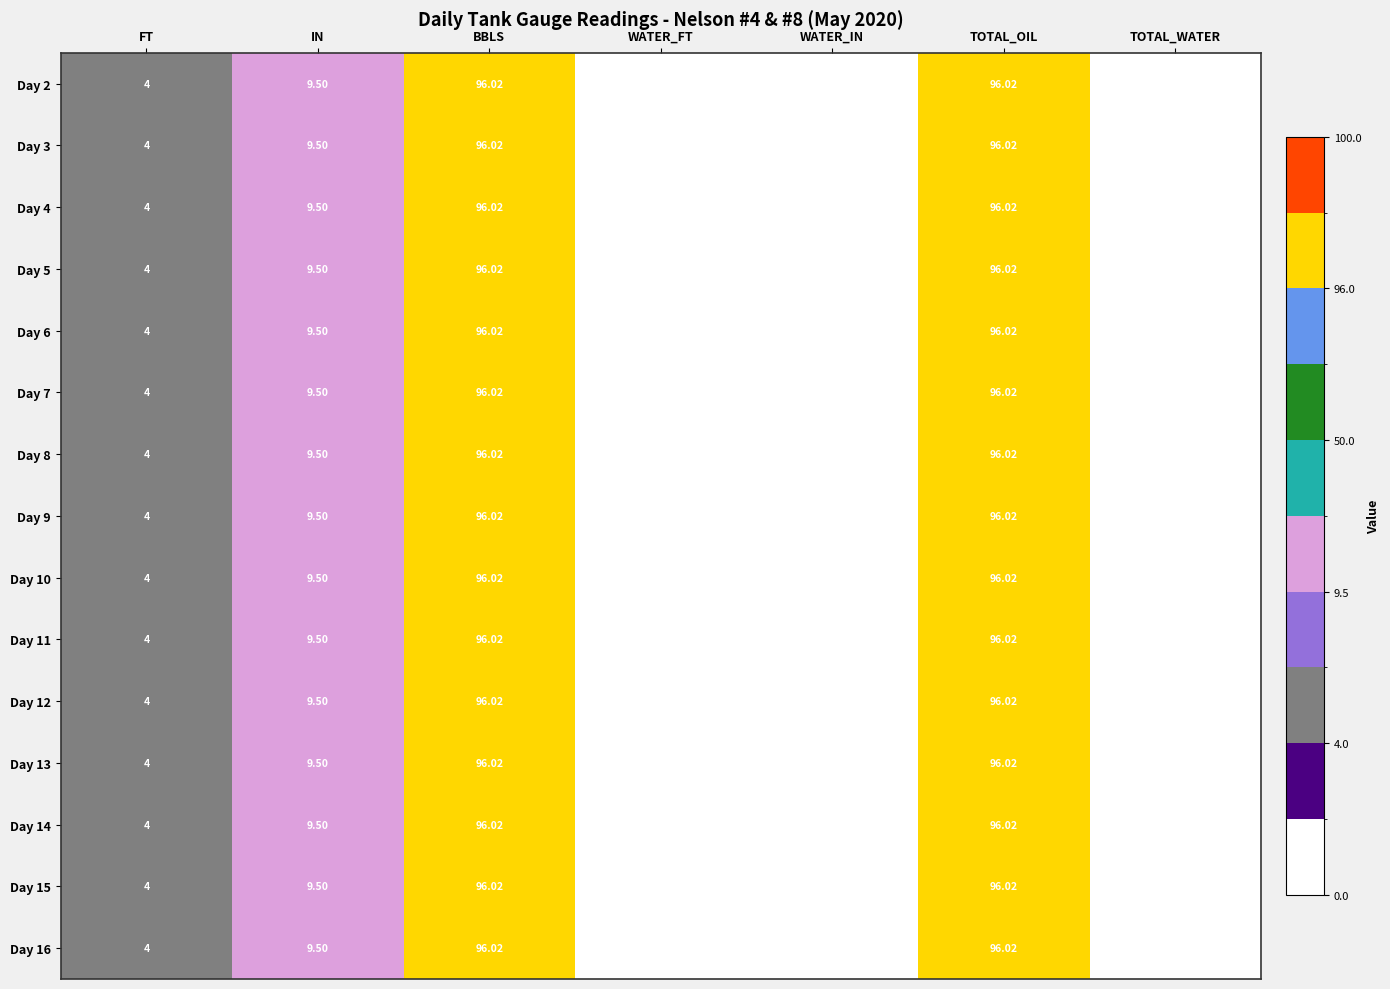

Where is Day 10 nearest to the value 48?

IN